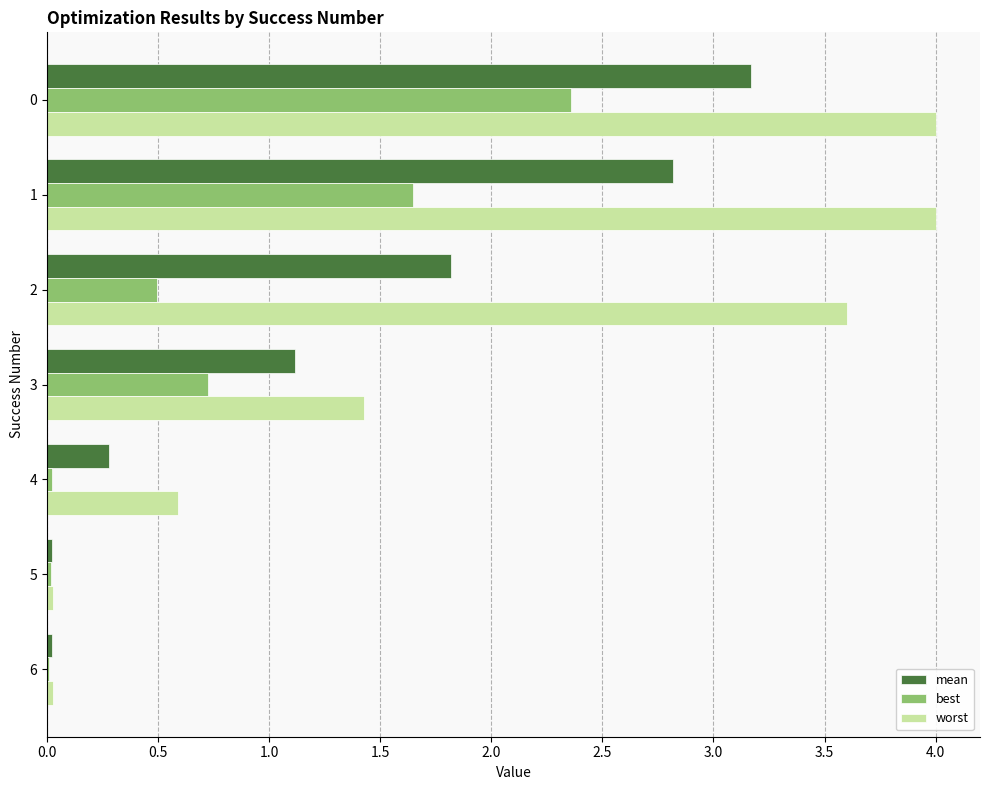

The worst series shows 1.8 at 2. True or false?

False